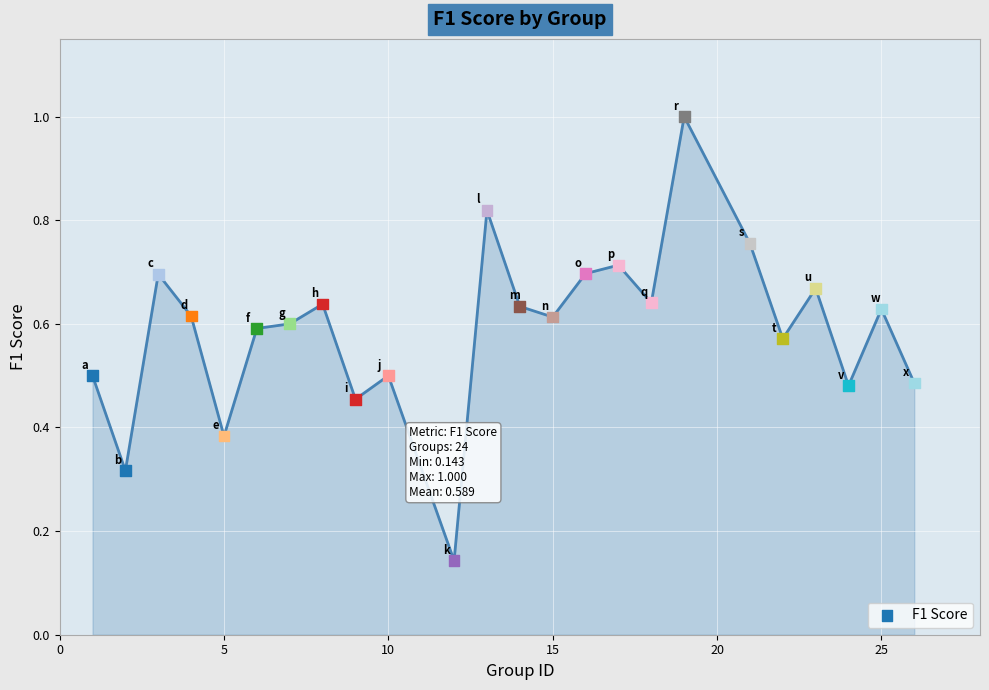

What is the range of Y values (max minus min)?

0.9